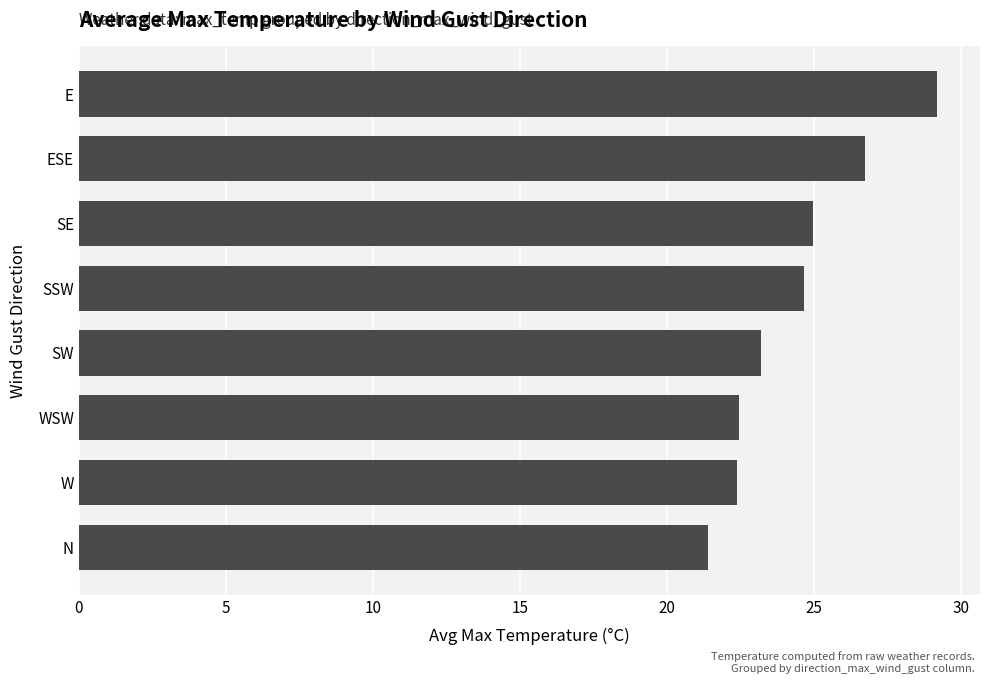

Is it true that the value at SE is 25.0?

True